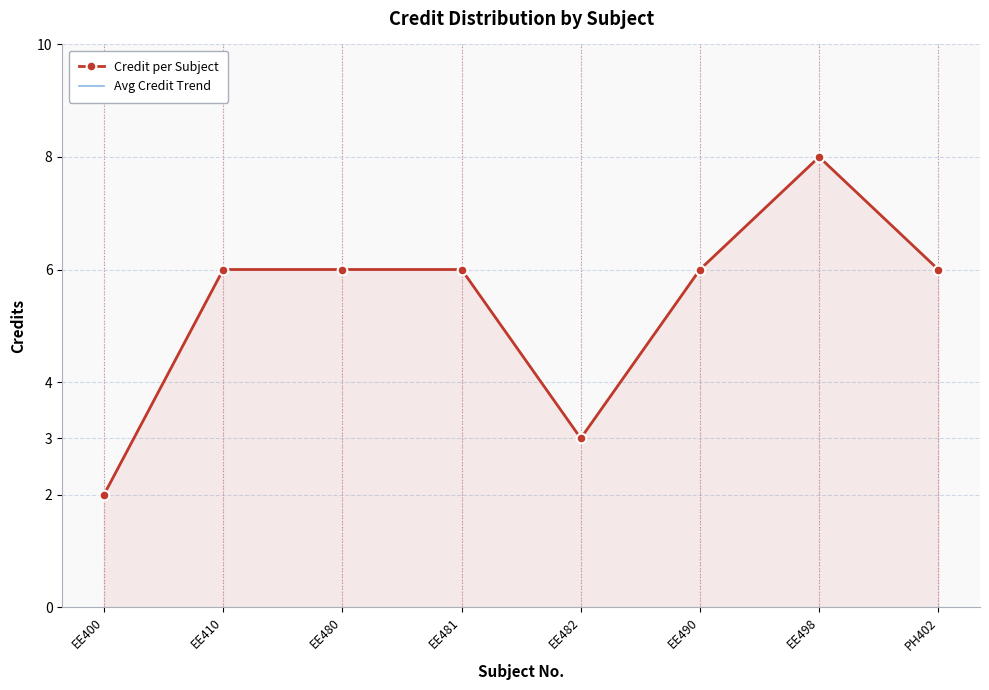

Which category has the highest value in the Avg Credit Trend series?

EE498